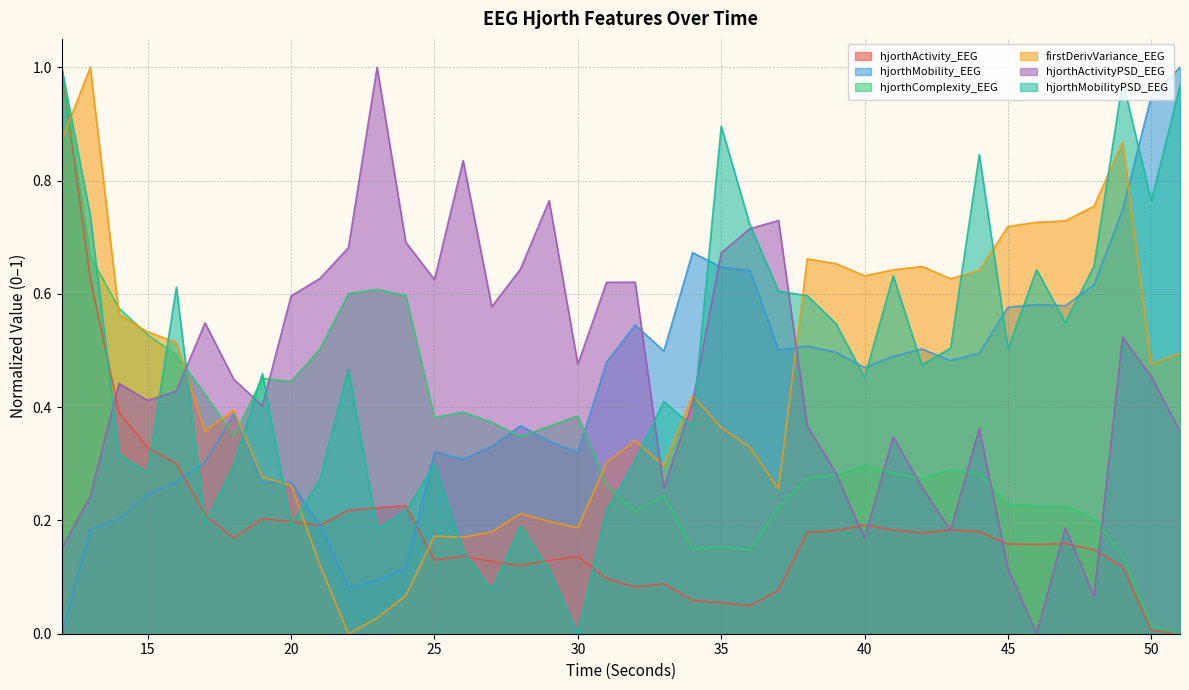

True or false: firstDerivVariance_EEG and hjorthMobilityPSD_EEG cross at least once.

True